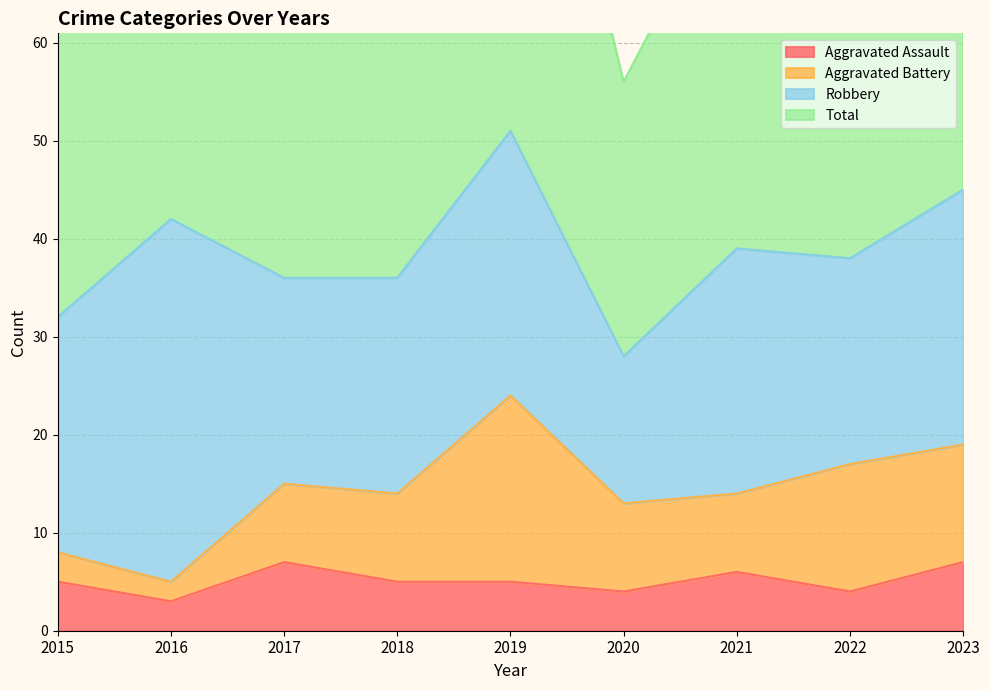

What is the difference between the maximum and minimum values in the Total series?

48